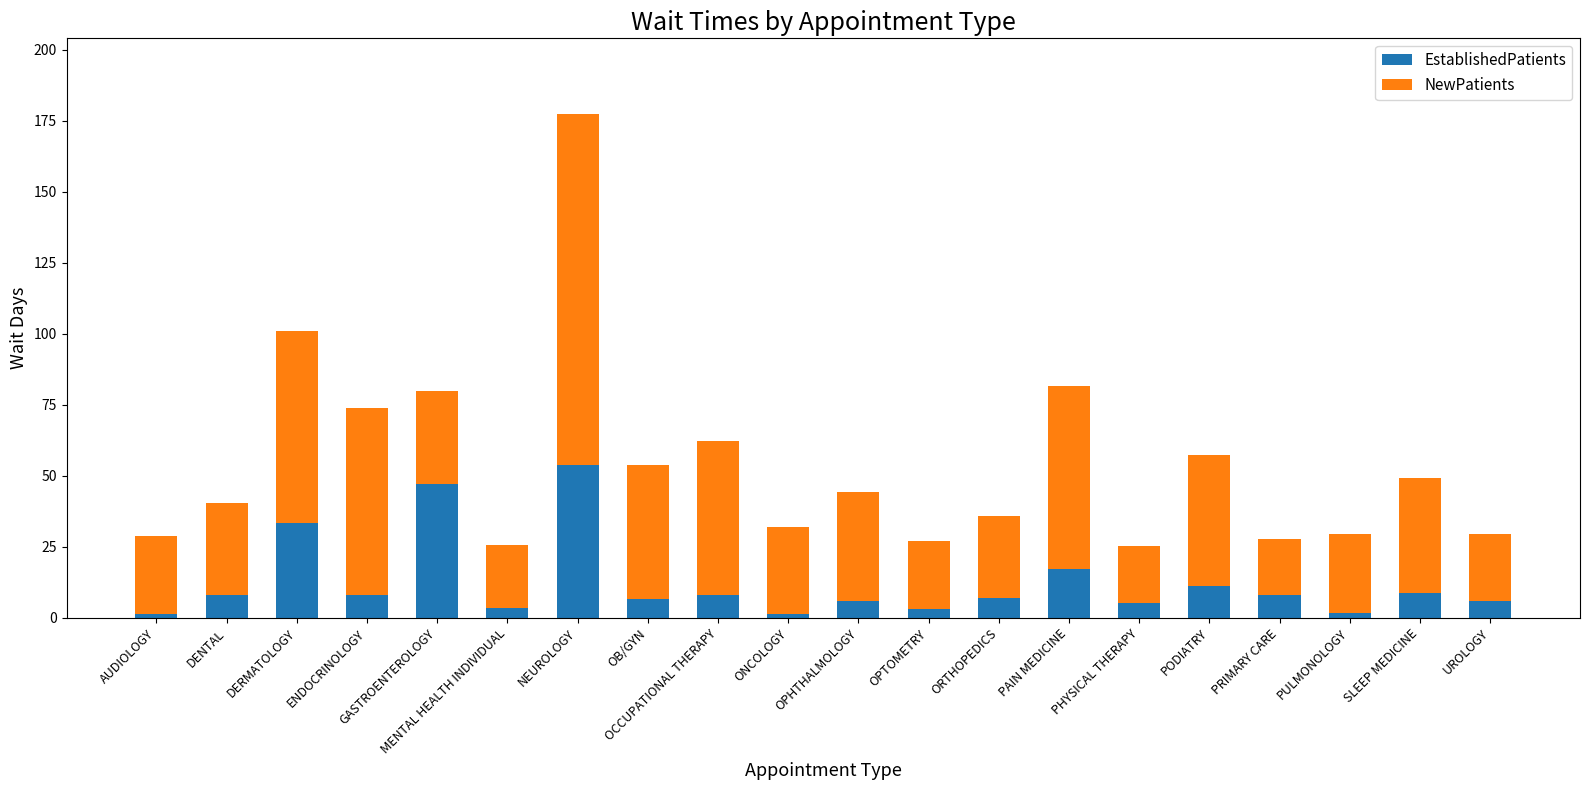

How many values in the EstablishedPatients series are below 8?

10